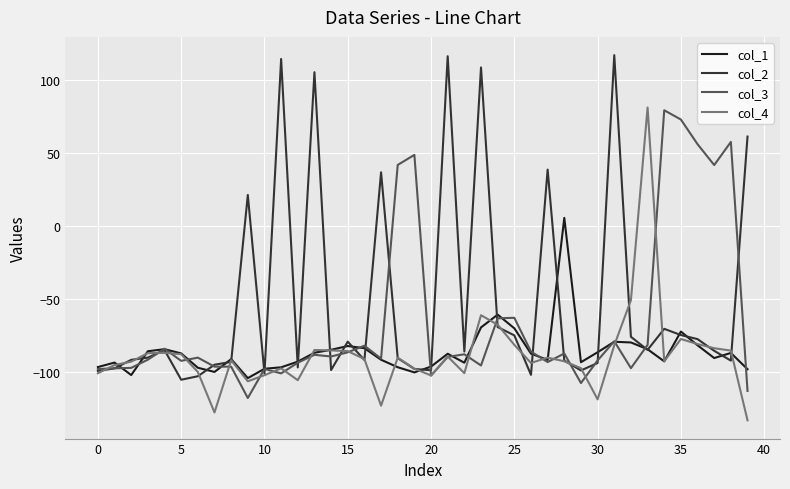

Which series has the largest total across all categories?

col_2